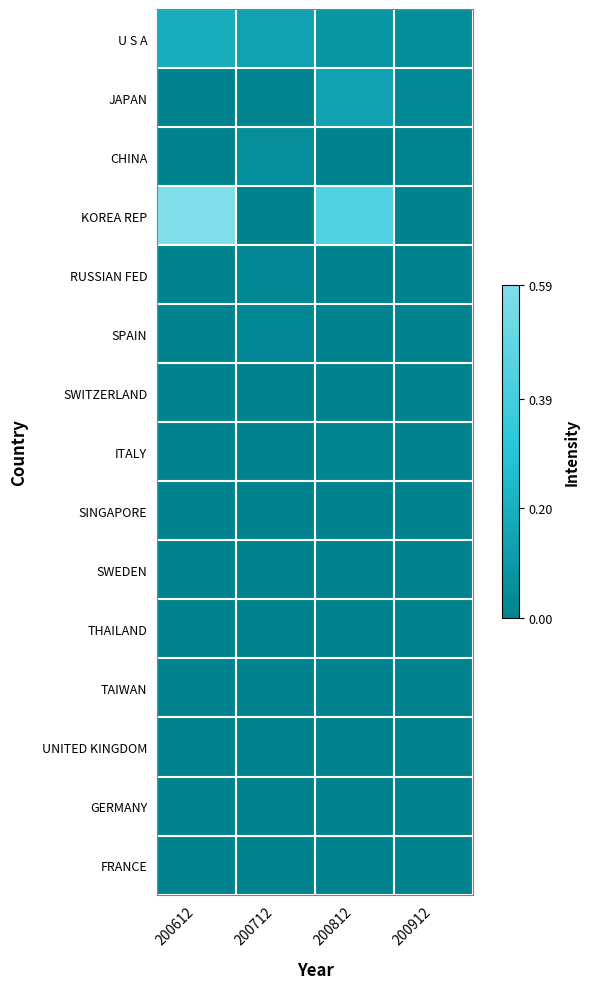

Which has a higher value, 200812 or 200712?

200712